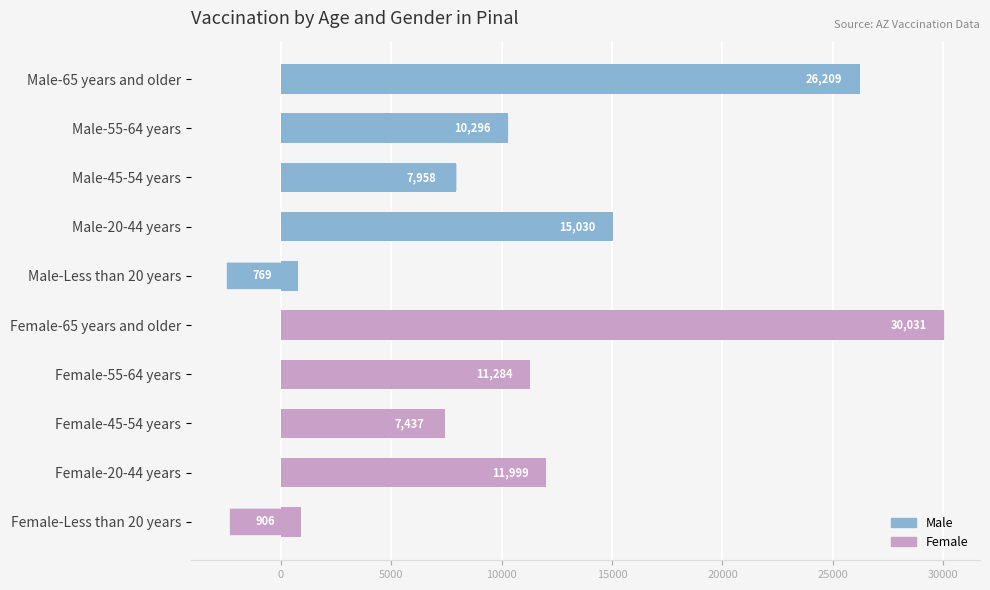

Which category has the lowest value across all series?

Male-Less than 20 years